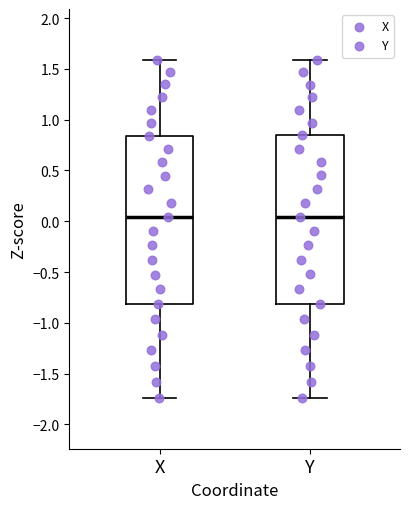

Reading left to right, read every box against the y-axis: the position of its median line, the range the box covers, and the ends of its whiskers. The values are not printed on the chart, so give them approximately, as read against the axis.

X: median 0.05, box -0.80 to 0.85, whiskers -1.75 to 1.60
Y: median 0.05, box -0.80 to 0.85, whiskers -1.75 to 1.60